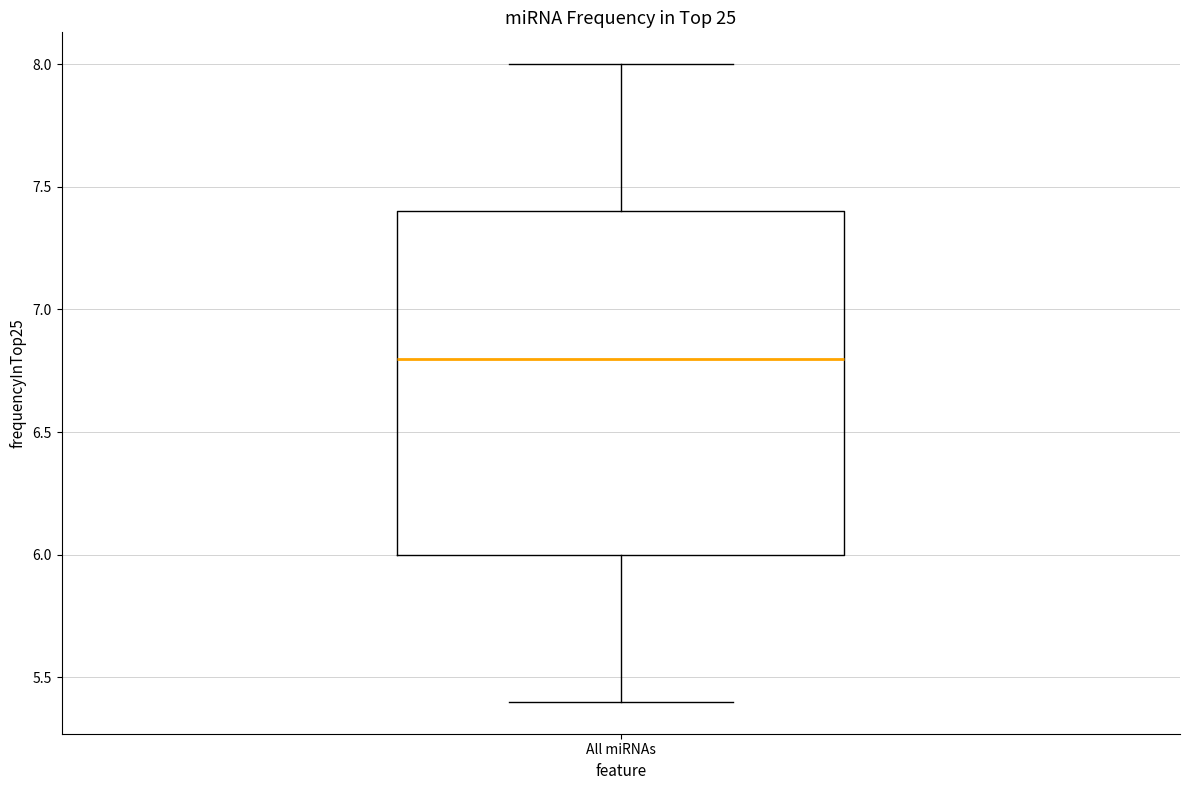

Where does the median line of the box for All miRNAs sit on the y-axis? The values are not printed on the chart, so give them approximately, as read against the axis.

6.8